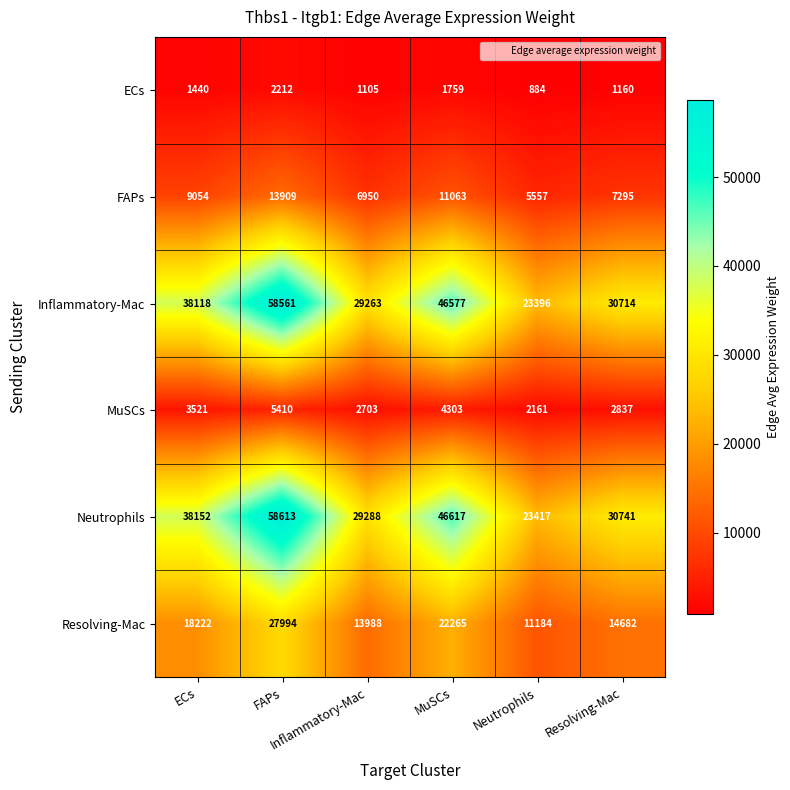

What is the smallest value displayed?

884